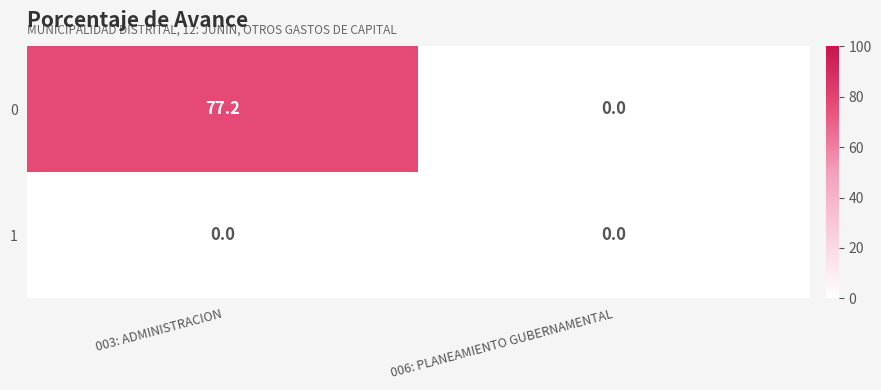

Which series has the largest total across all categories?

0